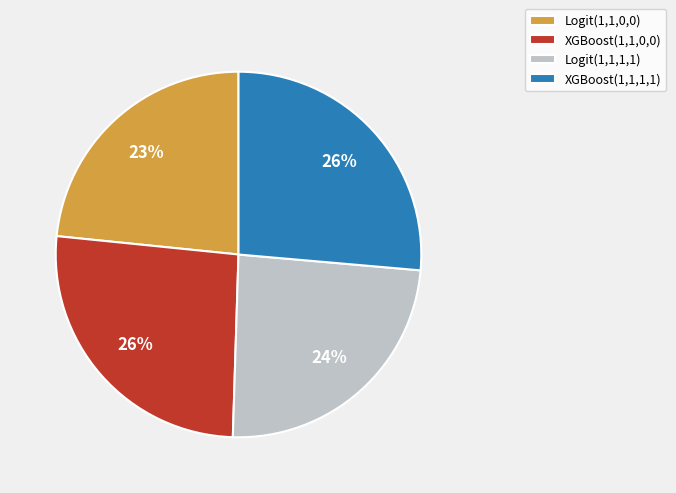

What percentage is the Logit(1,1,0,0) slice, to the nearest percent?

23%